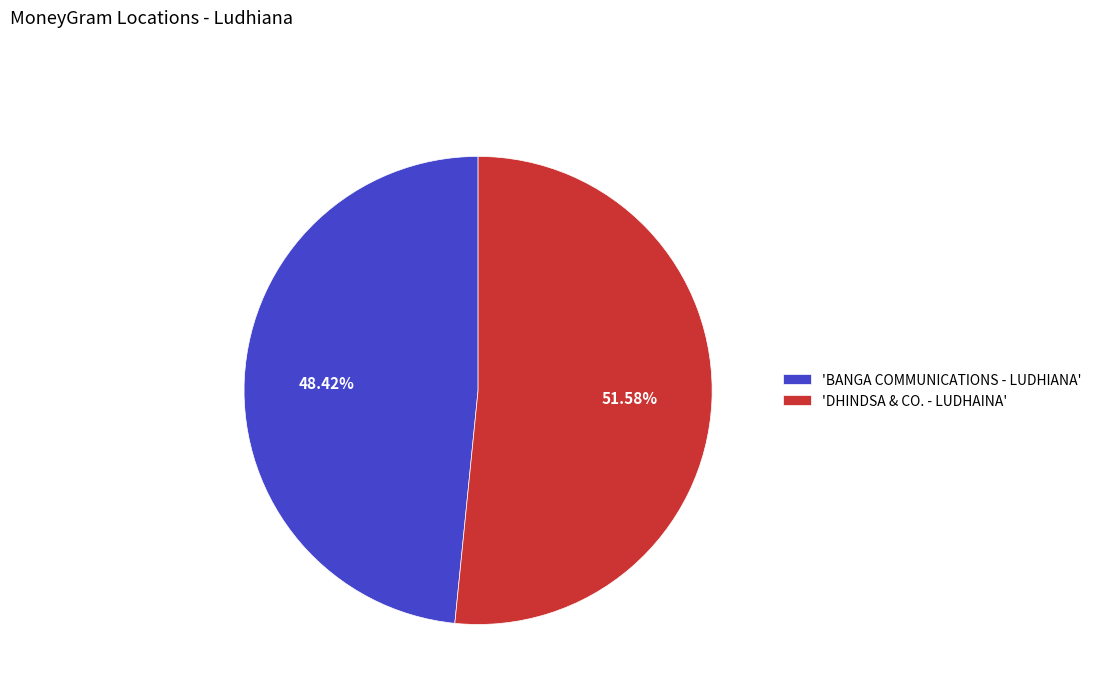

Between 'BANGA COMMUNICATIONS - LUDHIANA' and 'DHINDSA & CO. - LUDHAINA', which is larger?

'DHINDSA & CO. - LUDHAINA'